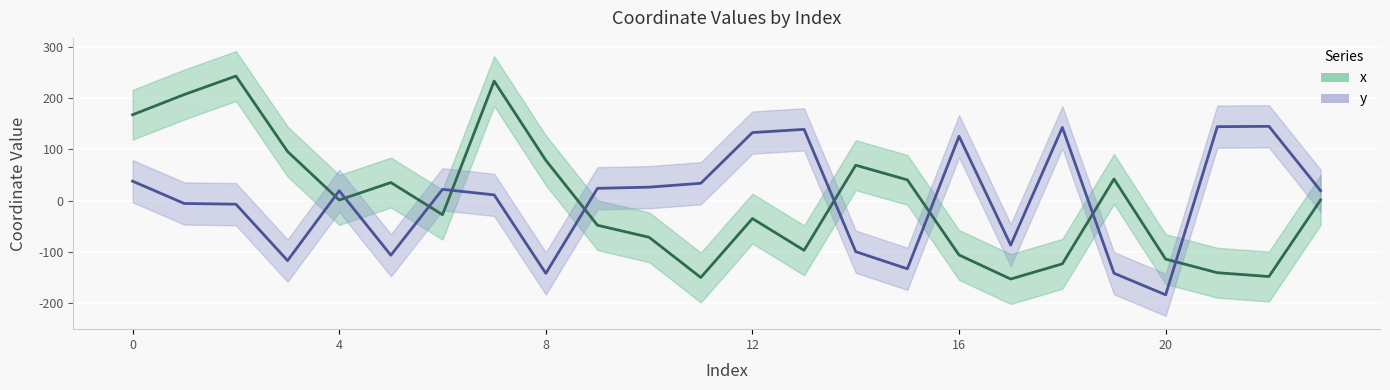

List the series in order of their peak value, lowest first.

y, x